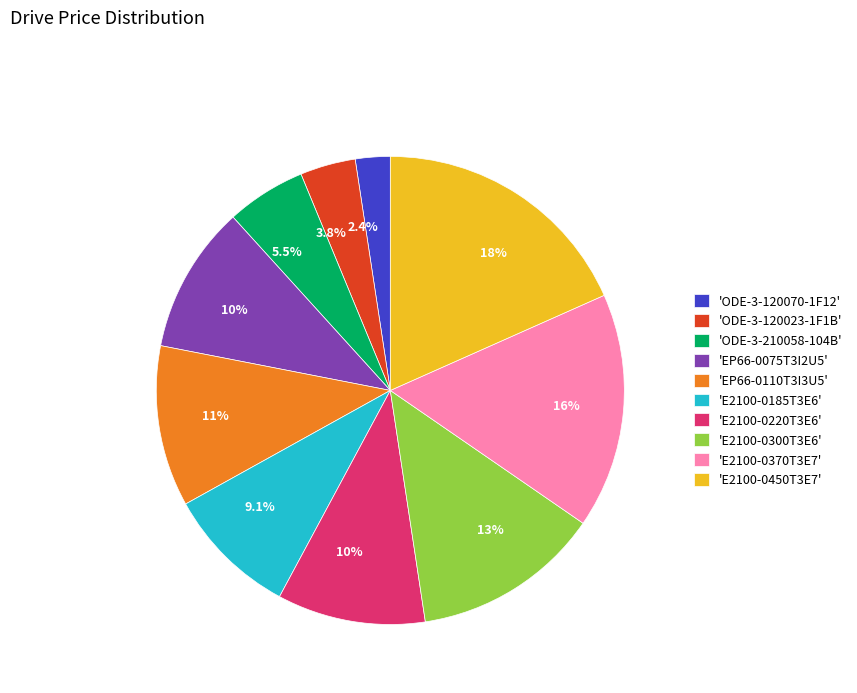

Count the number of slices in the pie.

10